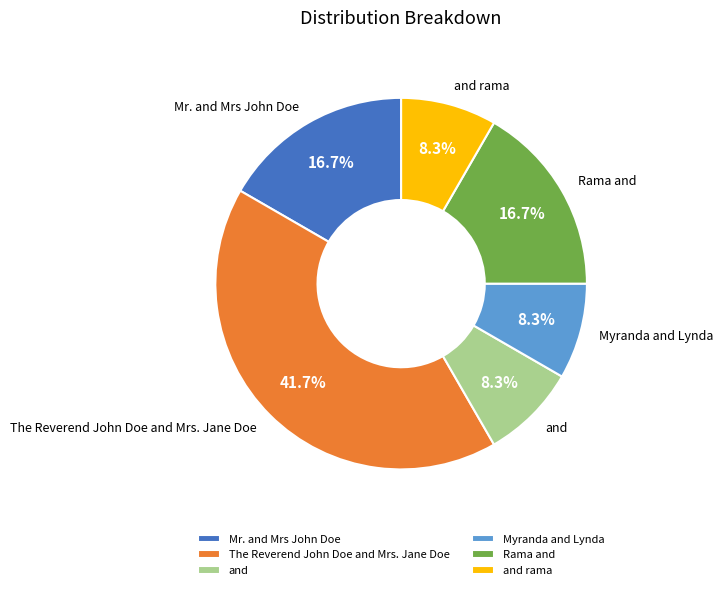

What is the ratio of the value at Rama and to the value at The Reverend John Doe and Mrs. Jane Doe?

0.4